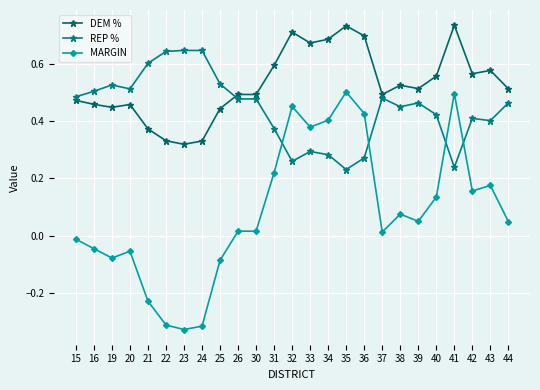

How many values in MARGIN are above zero?

16